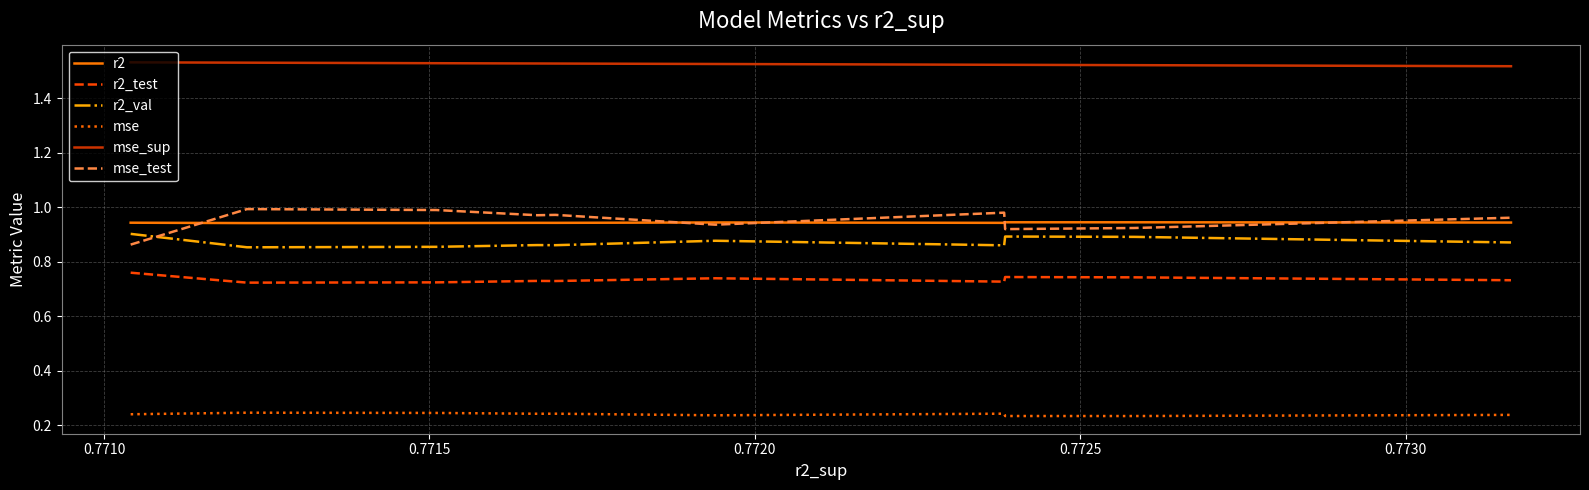

Which series has the largest range (max minus min)?

mse_test